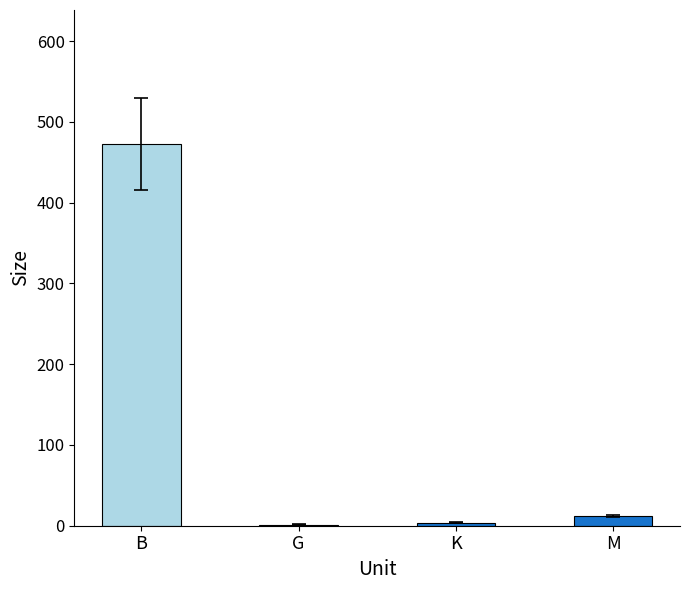

Which category has the highest value across all series?

B